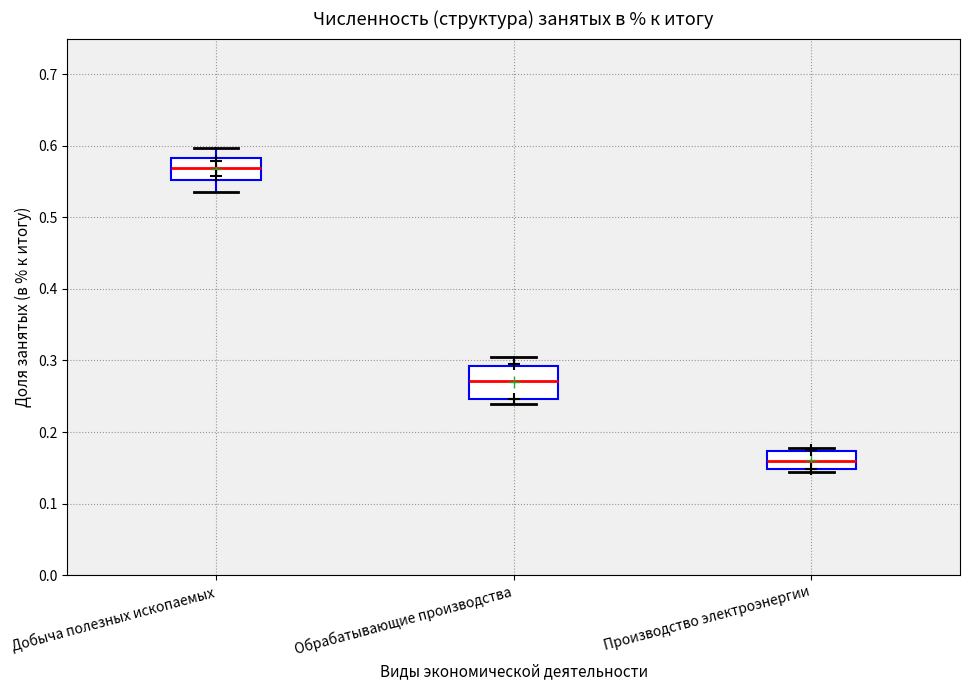

Reading left to right, transcribe this box plot: for each box, give where its median line is, the range the box spans, and where its two whiskers end, as read against the y-axis. The values are not printed on the chart, so give them approximately, as read against the axis.

Добыча полезных ископаемых: median 0.57, box 0.55 to 0.58, whiskers 0.54 to 0.60
Обрабатывающие производства: median 0.27, box 0.25 to 0.29, whiskers 0.24 to 0.31
Производство электроэнергии: median 0.16, box 0.15 to 0.17, whiskers 0.14 to 0.18